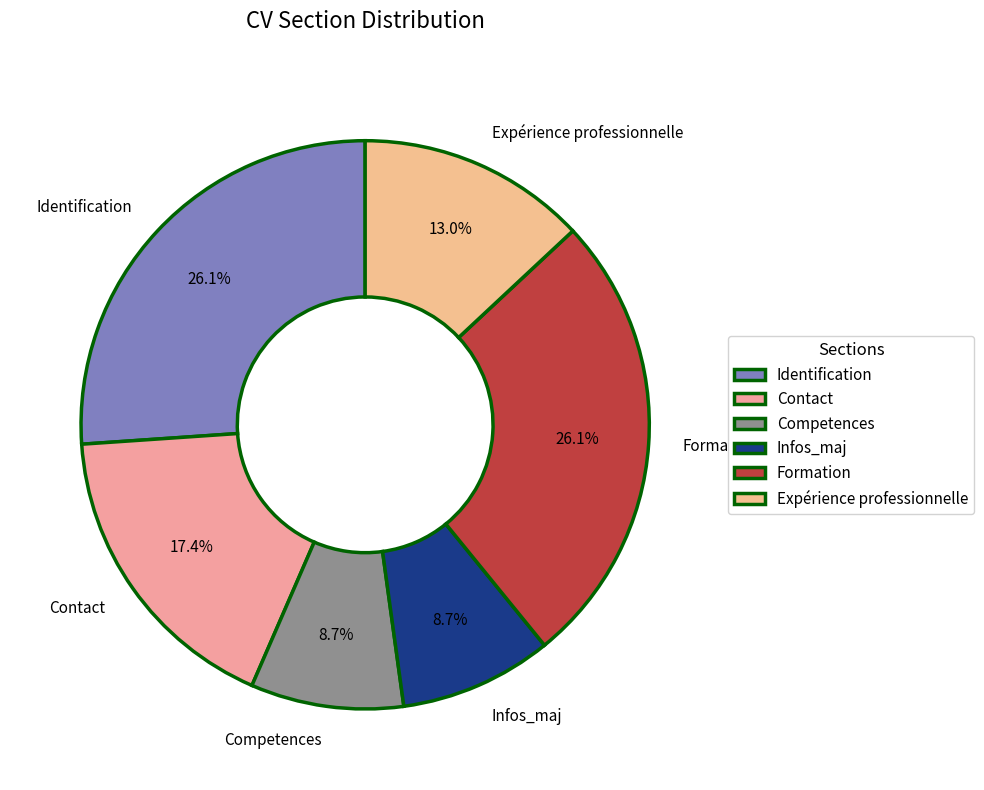

What is the ratio of the value at Contact to the value at Formation?

0.7